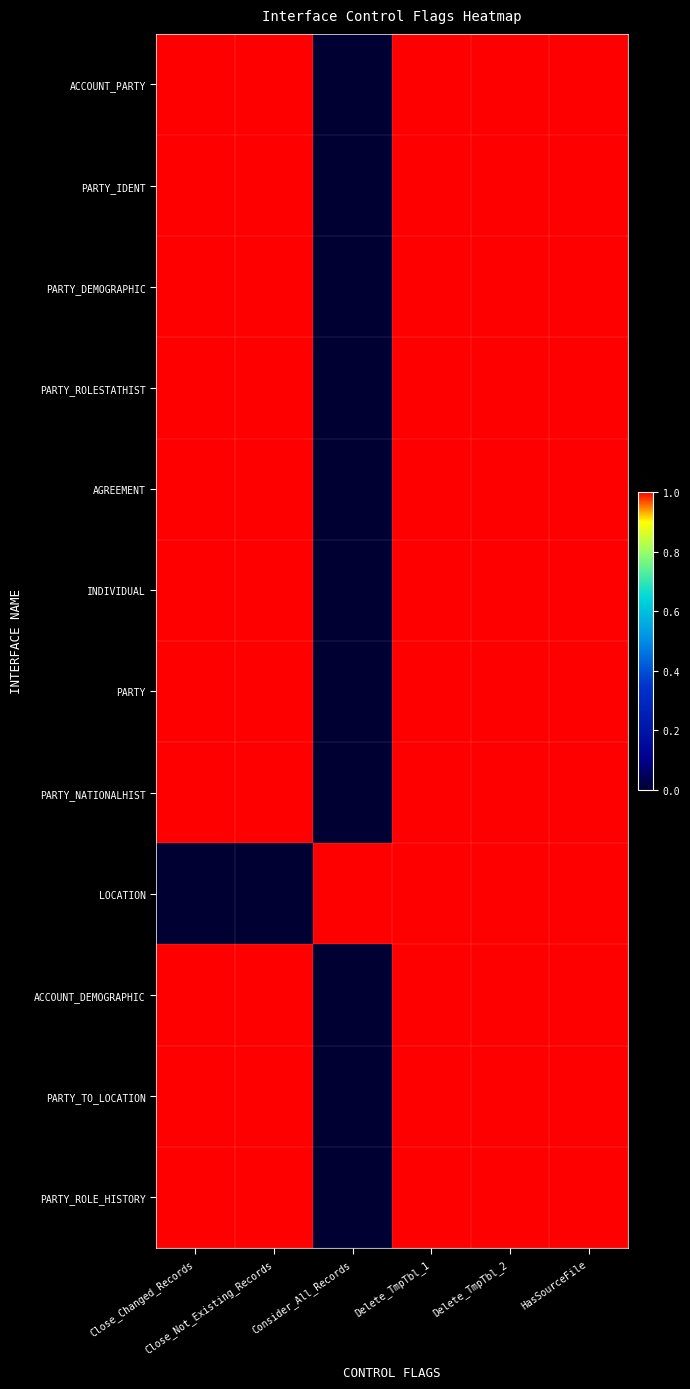

Reading right to left, list all the values displayed in this chart.

ACCOUNT_PARTY: HasSourceFile=1	Delete_TmpTbl_2=1	Delete_TmpTbl_1=1	Consider_All_Records=0	Close_Not_Existing_Records=1	Close_Changed_Records=1
PARTY_IDENT: HasSourceFile=1	Delete_TmpTbl_2=1	Delete_TmpTbl_1=1	Consider_All_Records=0	Close_Not_Existing_Records=1	Close_Changed_Records=1
PARTY_DEMOGRAPHIC: HasSourceFile=1	Delete_TmpTbl_2=1	Delete_TmpTbl_1=1	Consider_All_Records=0	Close_Not_Existing_Records=1	Close_Changed_Records=1
PARTY_ROLESTATHIST: HasSourceFile=1	Delete_TmpTbl_2=1	Delete_TmpTbl_1=1	Consider_All_Records=0	Close_Not_Existing_Records=1	Close_Changed_Records=1
AGREEMENT: HasSourceFile=1	Delete_TmpTbl_2=1	Delete_TmpTbl_1=1	Consider_All_Records=0	Close_Not_Existing_Records=1	Close_Changed_Records=1
INDIVIDUAL: HasSourceFile=1	Delete_TmpTbl_2=1	Delete_TmpTbl_1=1	Consider_All_Records=0	Close_Not_Existing_Records=1	Close_Changed_Records=1
PARTY: HasSourceFile=1	Delete_TmpTbl_2=1	Delete_TmpTbl_1=1	Consider_All_Records=0	Close_Not_Existing_Records=1	Close_Changed_Records=1
PARTY_NATIONALHIST: HasSourceFile=1	Delete_TmpTbl_2=1	Delete_TmpTbl_1=1	Consider_All_Records=0	Close_Not_Existing_Records=1	Close_Changed_Records=1
LOCATION: HasSourceFile=1	Delete_TmpTbl_2=1	Delete_TmpTbl_1=1	Consider_All_Records=1	Close_Not_Existing_Records=0	Close_Changed_Records=0
ACCOUNT_DEMOGRAPHIC: HasSourceFile=1	Delete_TmpTbl_2=1	Delete_TmpTbl_1=1	Consider_All_Records=0	Close_Not_Existing_Records=1	Close_Changed_Records=1
PARTY_TO_LOCATION: HasSourceFile=1	Delete_TmpTbl_2=1	Delete_TmpTbl_1=1	Consider_All_Records=0	Close_Not_Existing_Records=1	Close_Changed_Records=1
PARTY_ROLE_HISTORY: HasSourceFile=1	Delete_TmpTbl_2=1	Delete_TmpTbl_1=1	Consider_All_Records=0	Close_Not_Existing_Records=1	Close_Changed_Records=1